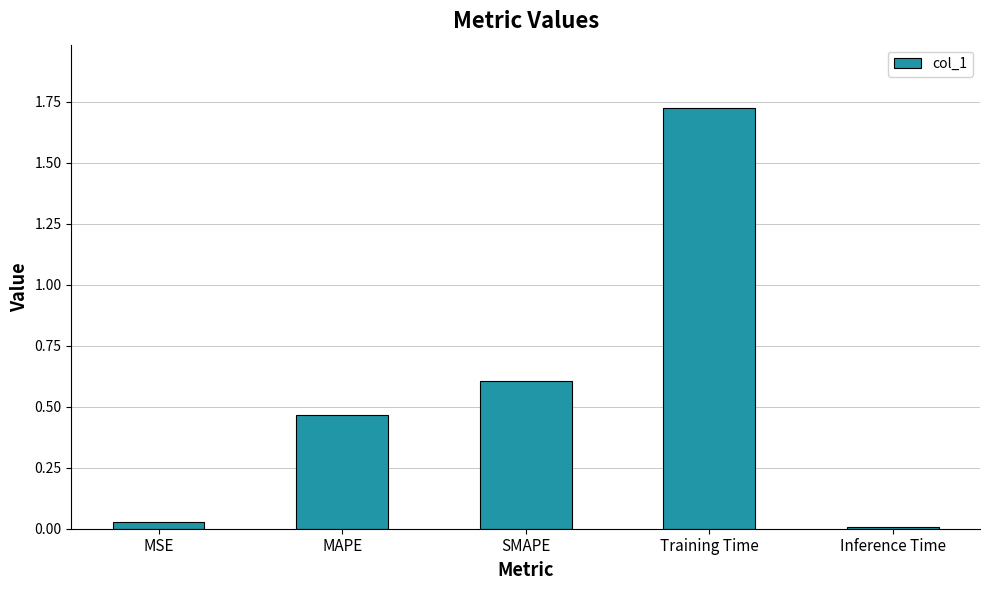

At which category does the chart reach its peak across all series?

Training Time